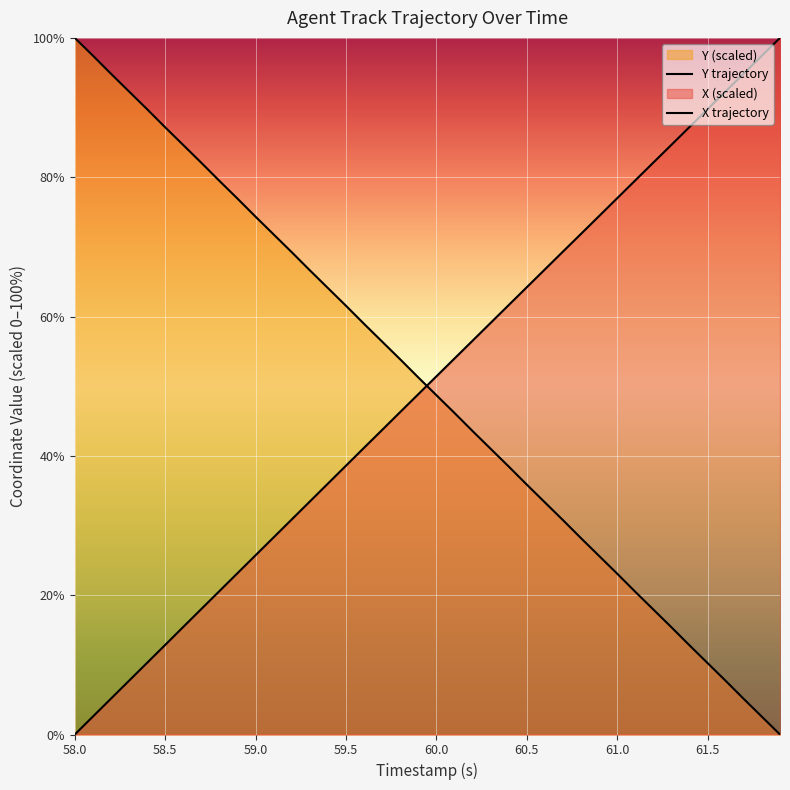

How many lines are shown in the chart?

2